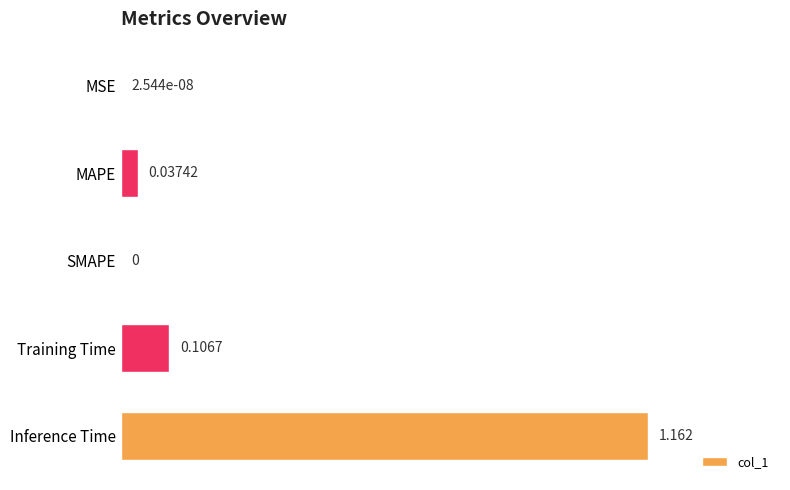

Which has a higher value, Training Time or MAPE?

Training Time